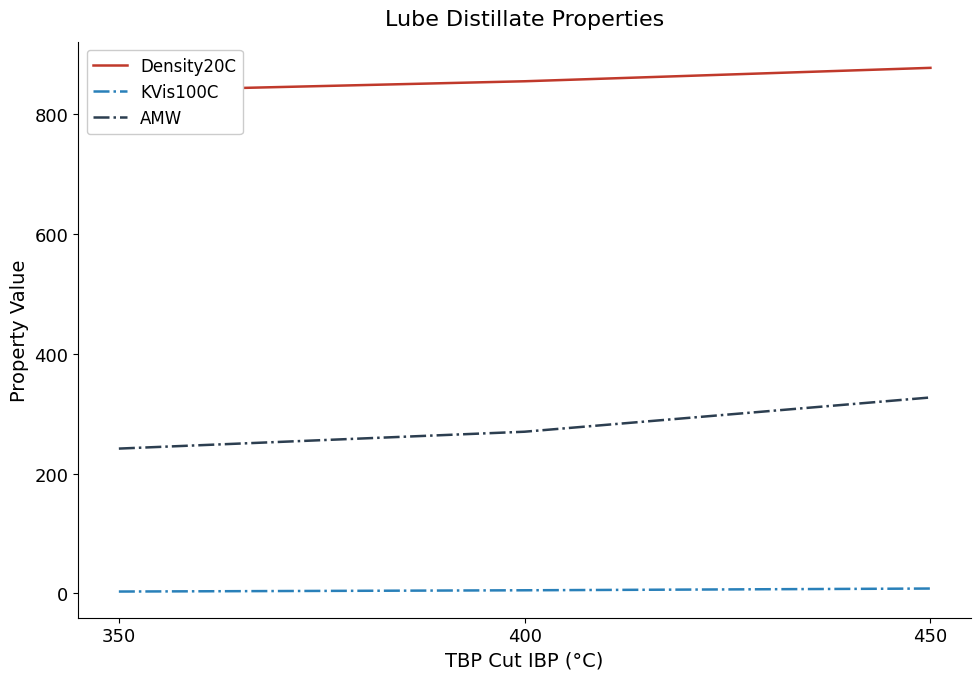

What is the greatest value displayed?

877.7